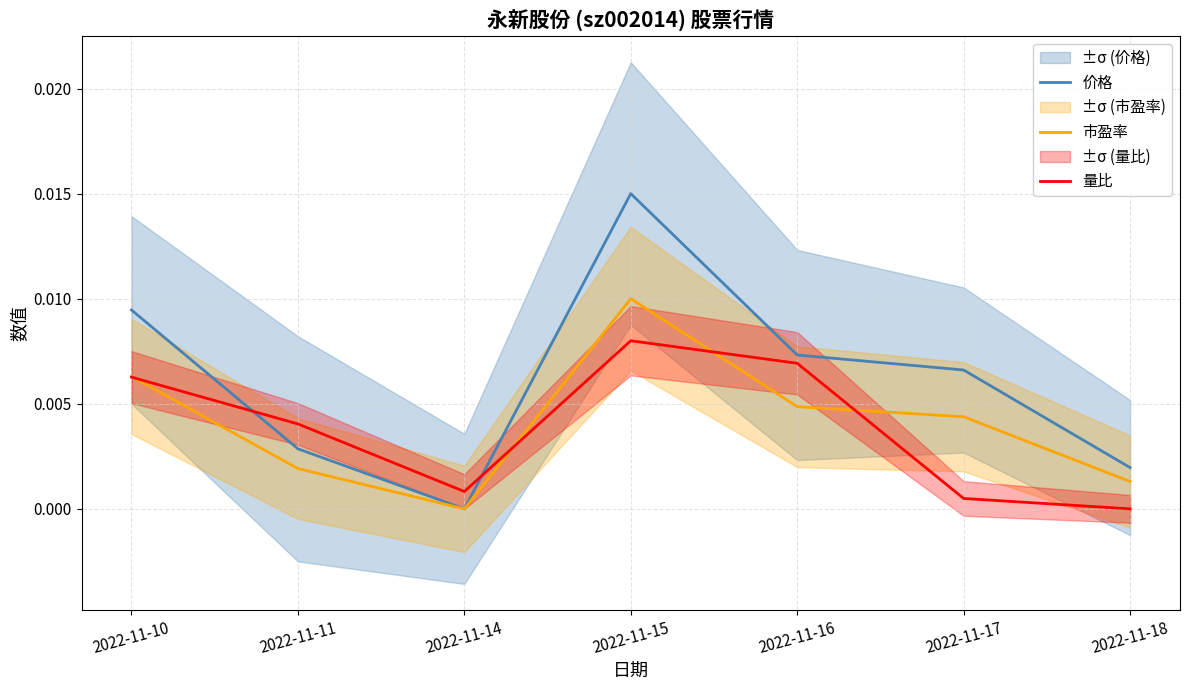

The value of 市盈率 at 2022-11-18 is 0.0. True or false?

False